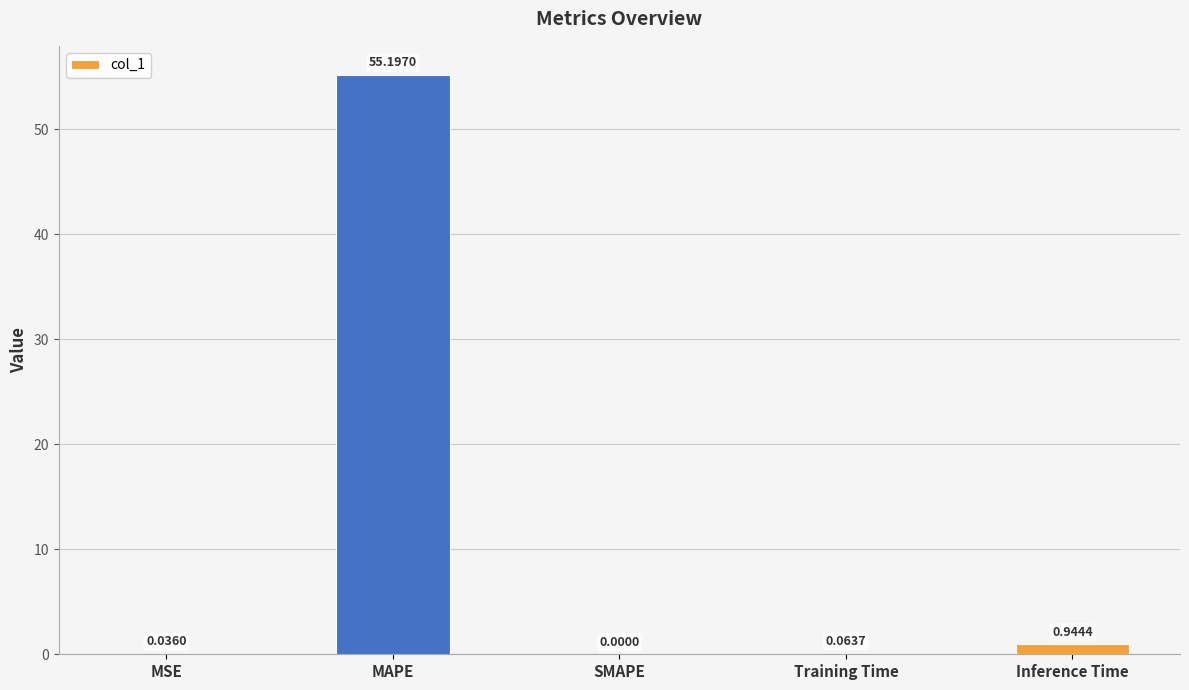

Does the chart contain stacked bars?

No